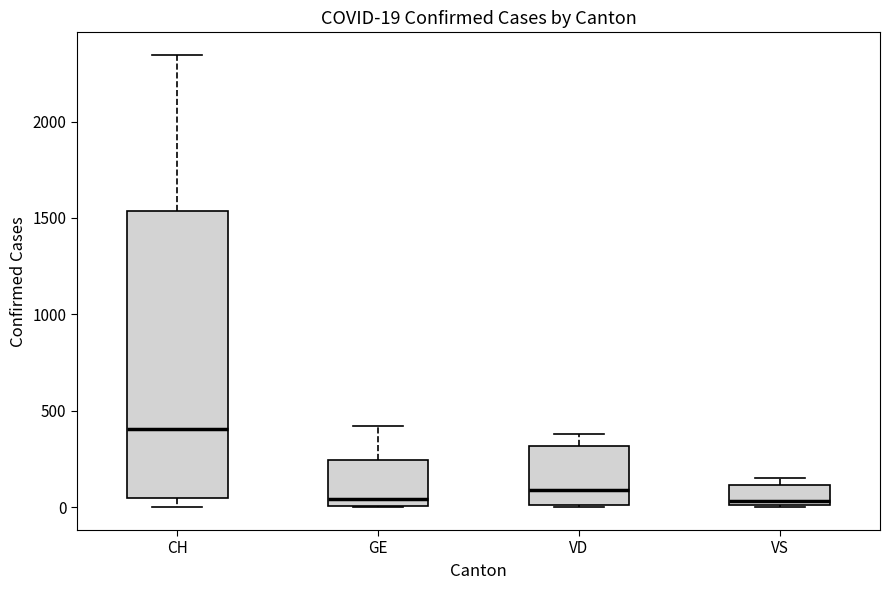

Which box's median line is the highest?

CH